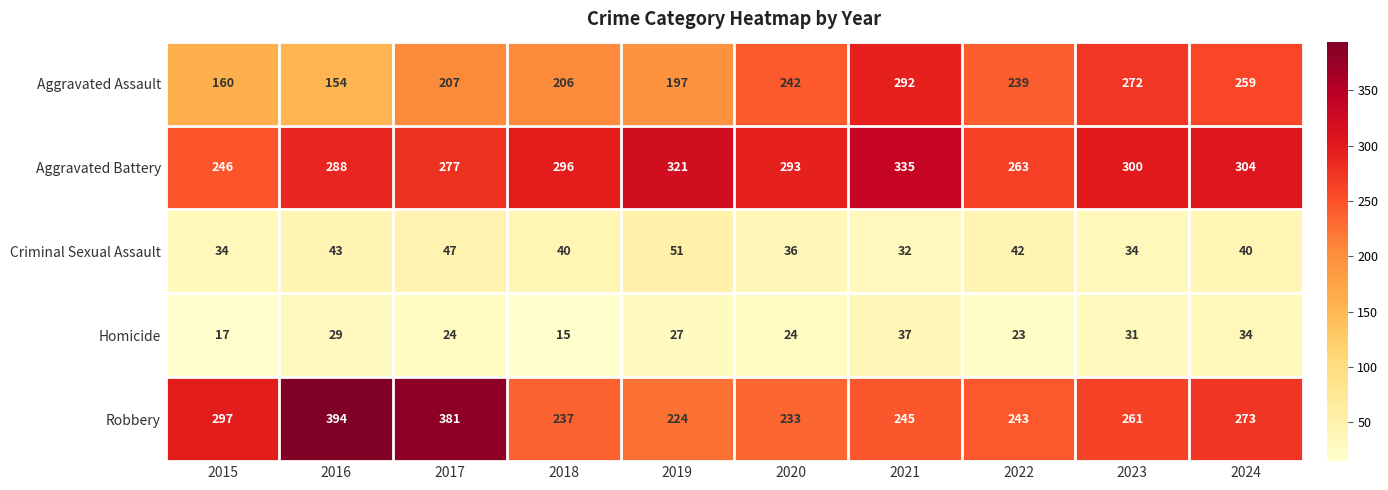

At which label does Criminal Sexual Assault reach its peak?

2019